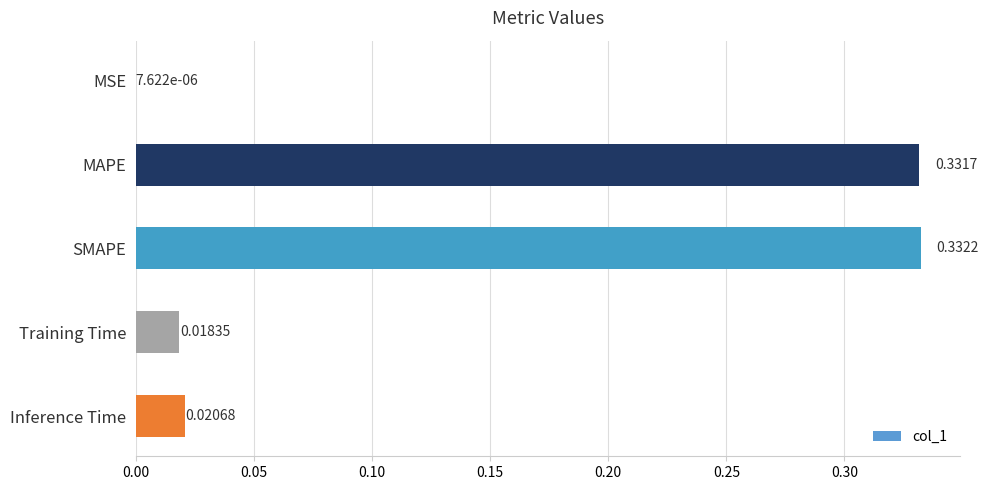

At which label is the value closest to 0?

MSE